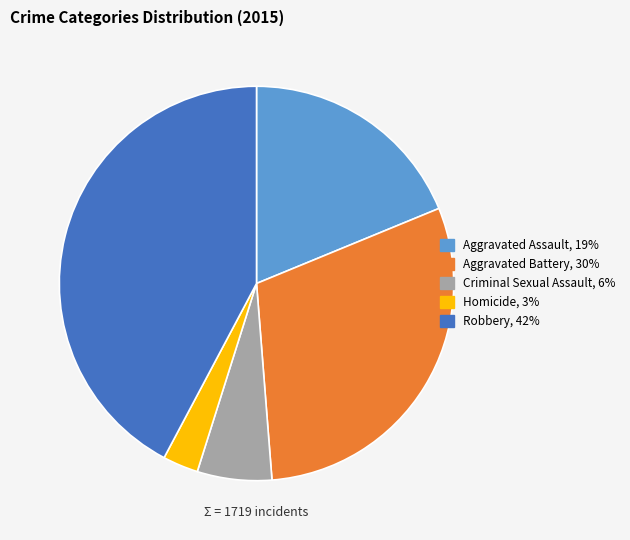

Is it true that Aggravated Battery is 30% of the pie?

True